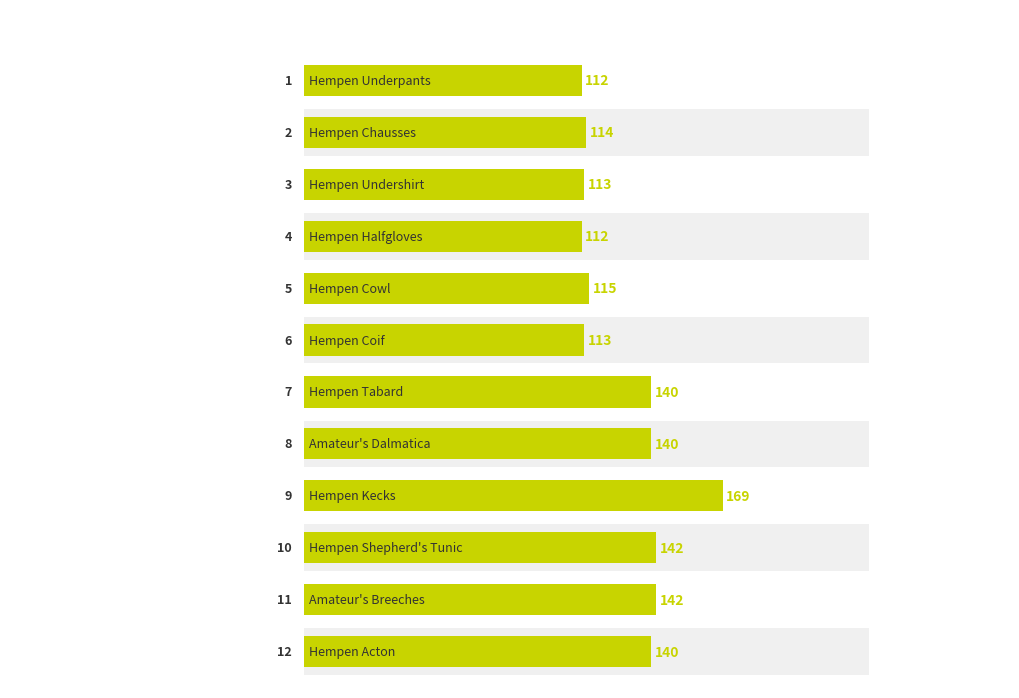

What is the sum of all values?

1552